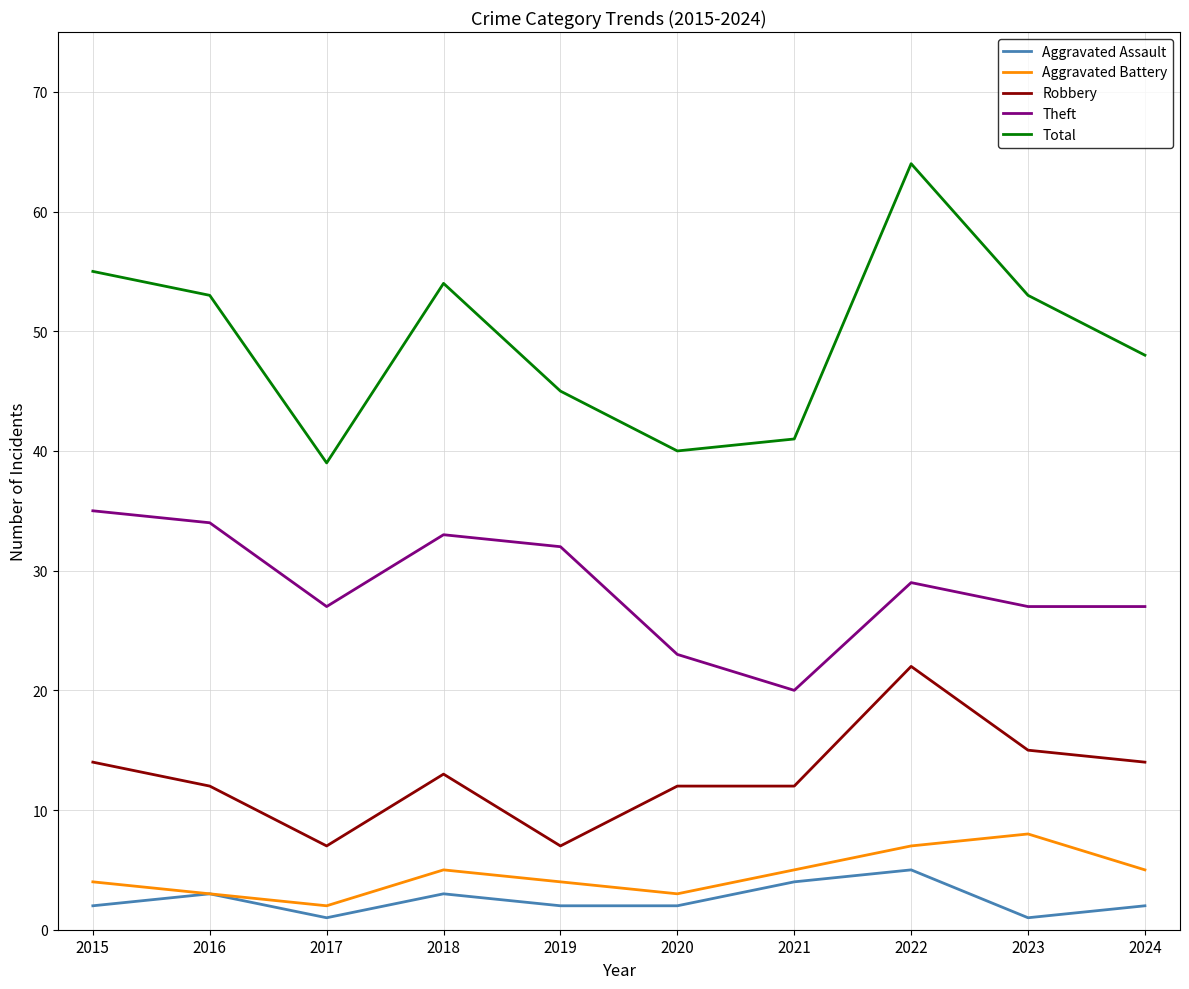

What is the maximum value shown in the chart?

64